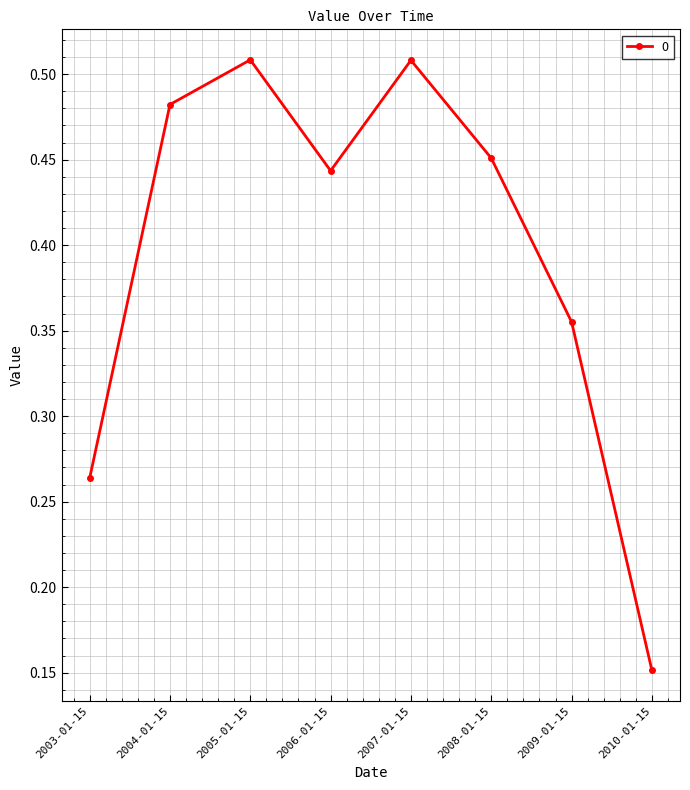

Which label corresponds to the smallest value in the chart?

2010-01-15